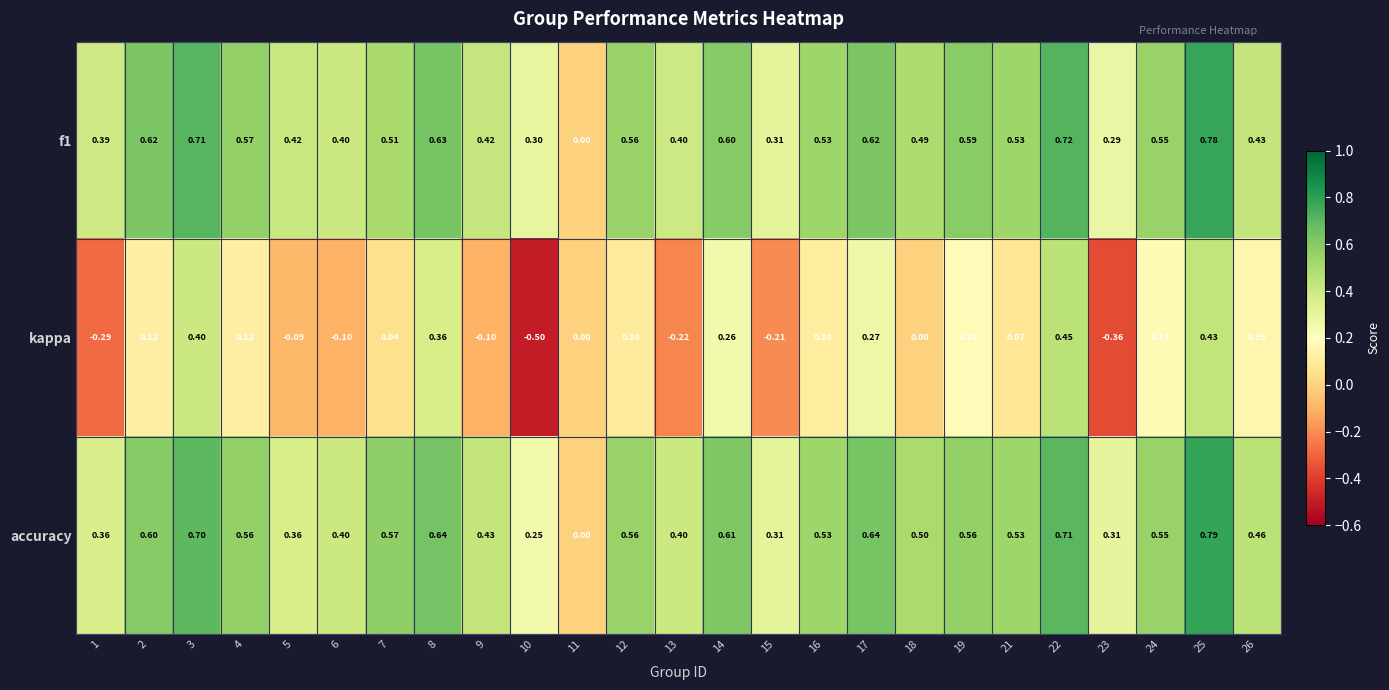

Which series has the largest range (max minus min)?

kappa